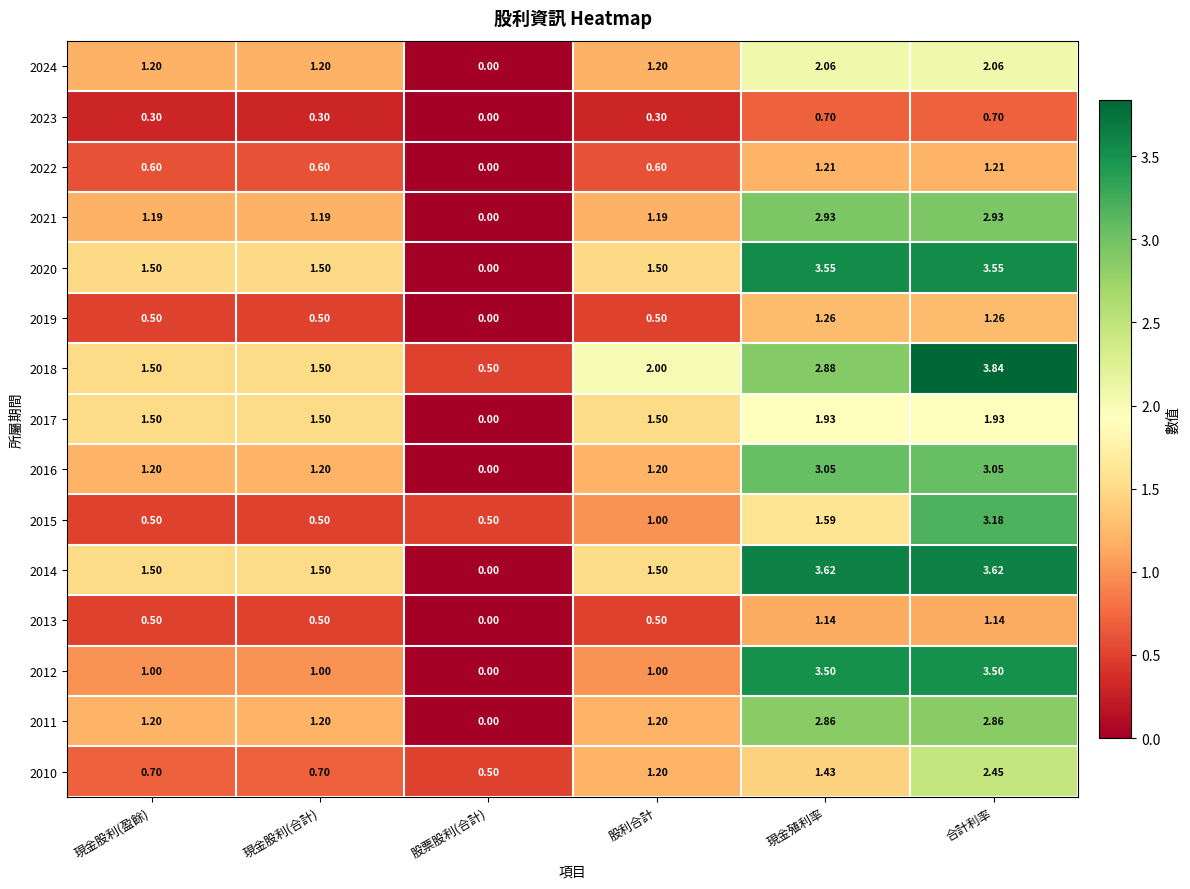

Where does the 2014 series first go above 1?

現金股利(盈餘)